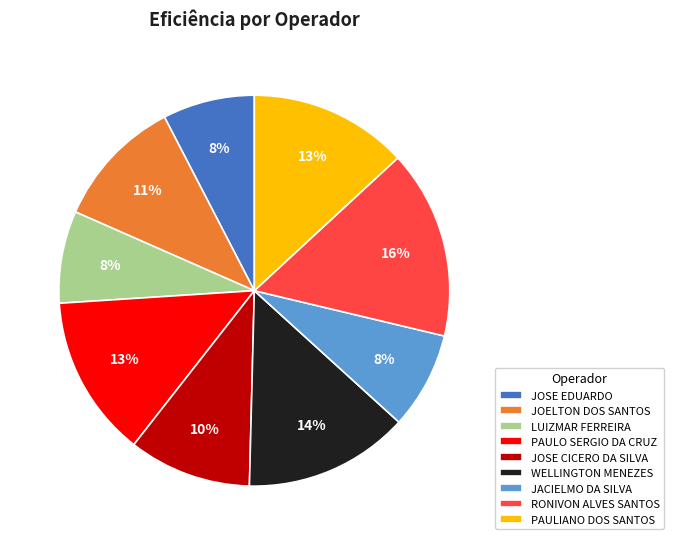

Is the sum of JOSE EDUARDO and WELLINGTON MENEZES greater than half?

No